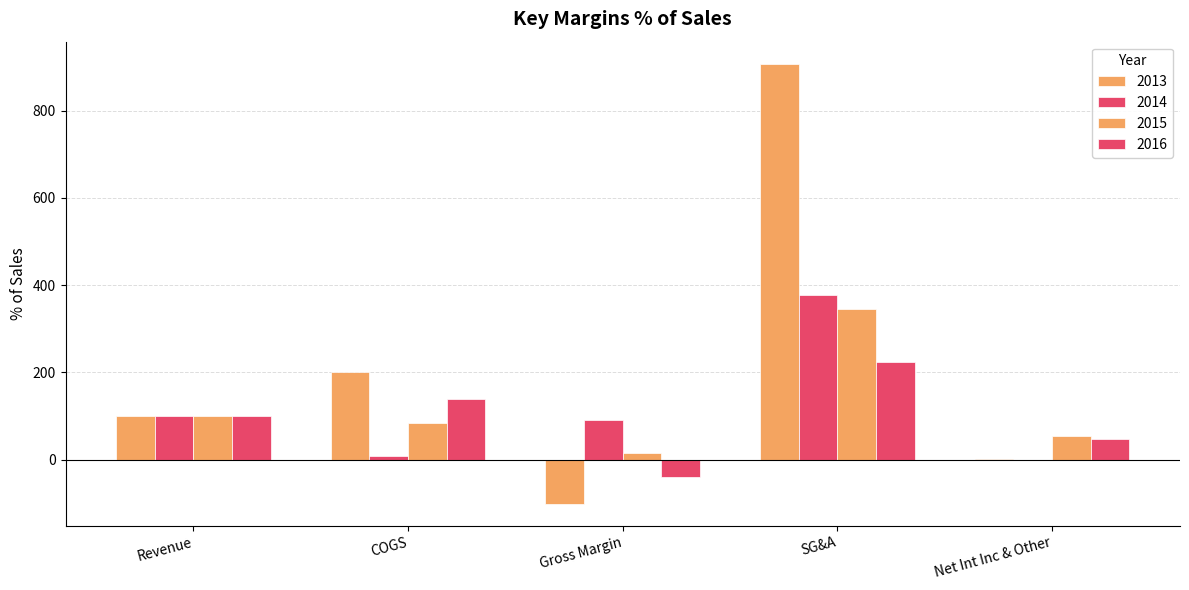

Where does the 2016 series first go above 100?

COGS